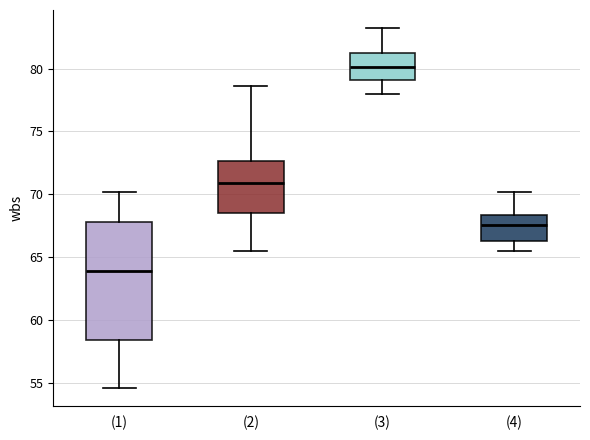

Reading left to right, transcribe this box plot: for each box, give where its median line is, the range the box spans, and where its two whiskers end, as read against the y-axis. The values are not printed on the chart, so give them approximately, as read against the axis.

(1): median 64.0, box 58.5 to 68.0, whiskers 54.5 to 70.0
(2): median 71.0, box 68.5 to 72.5, whiskers 65.5 to 78.5
(3): median 80.0, box 79.0 to 81.0, whiskers 78.0 to 83.0
(4): median 67.5, box 66.5 to 68.5, whiskers 65.5 to 70.0